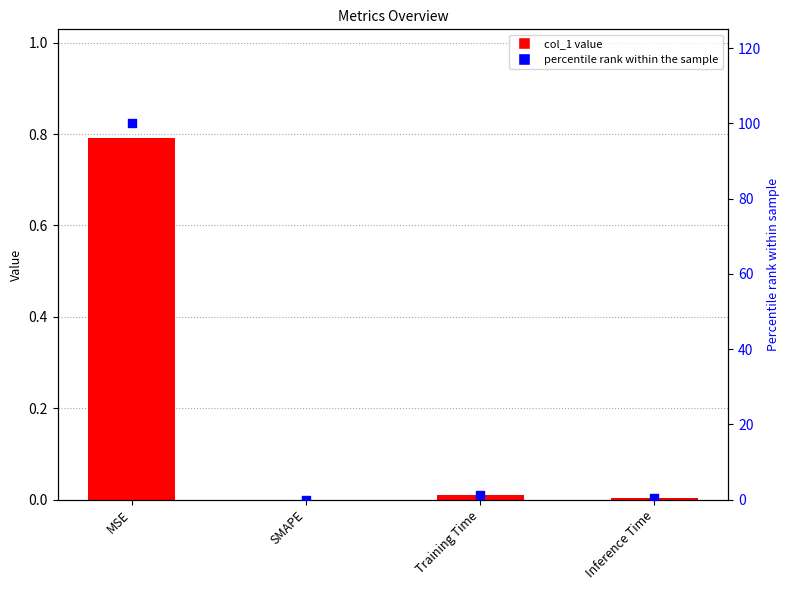

At which category is the sum across all series the highest?

MSE